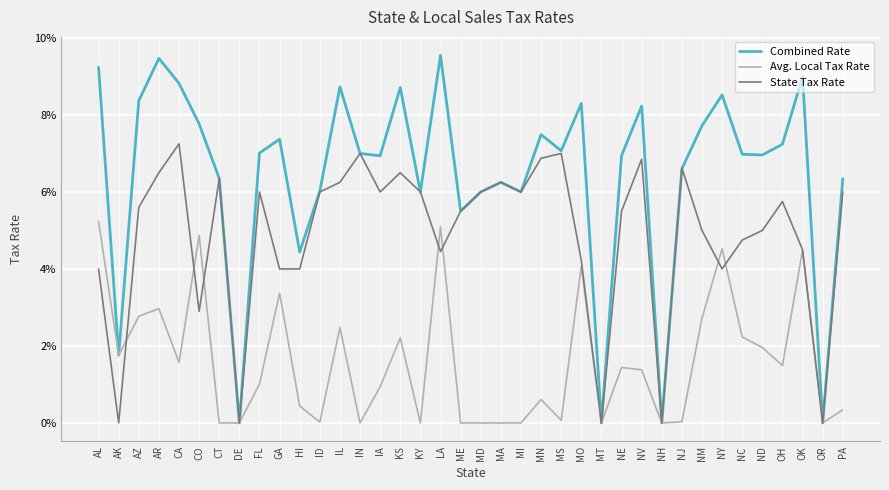

Is this an area chart (filled region under the line)?

No